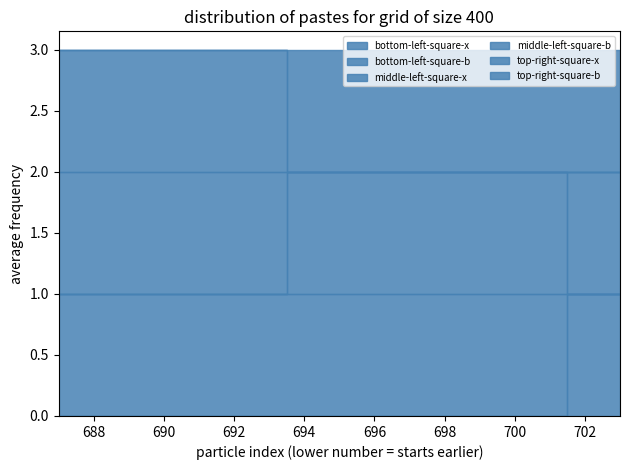

Does the chart have visible grid lines?

No